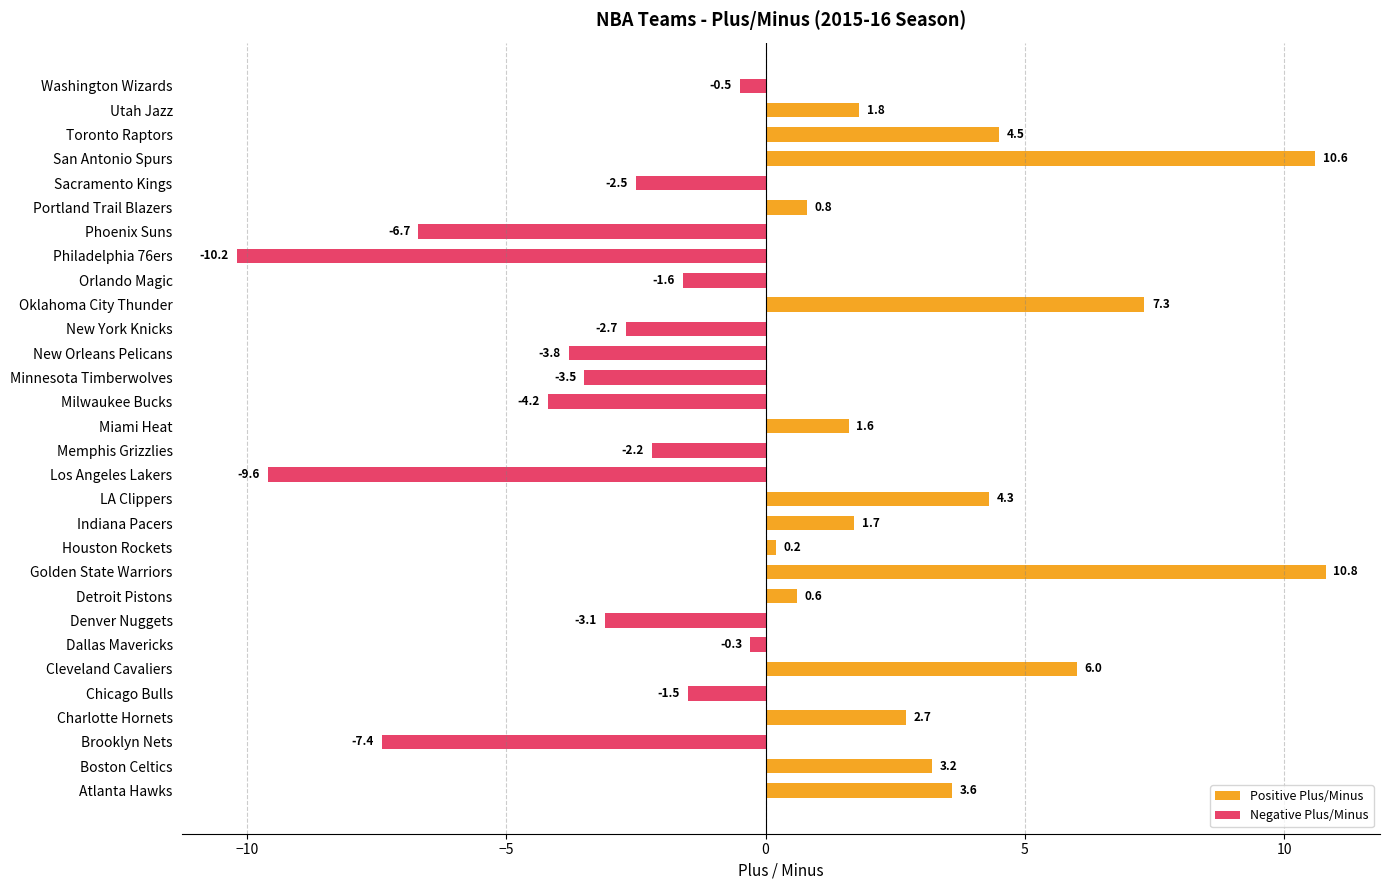

True or false: Negative Plus/Minus has a value of -0.7 at Sacramento Kings.

False